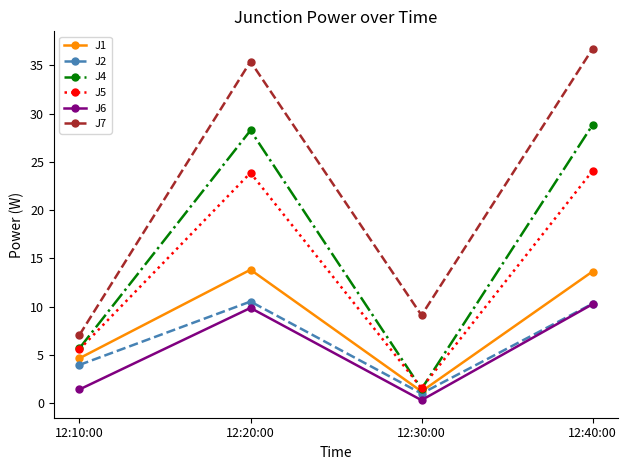

How many lines are shown in the chart?

6